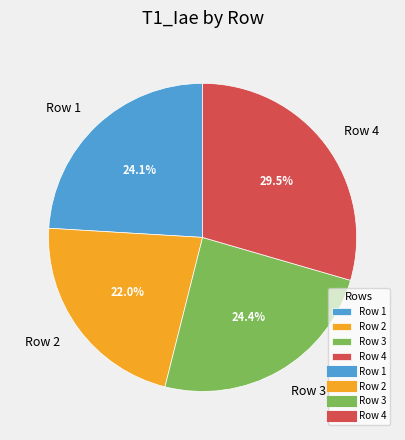

How many slices are in this pie chart?

4